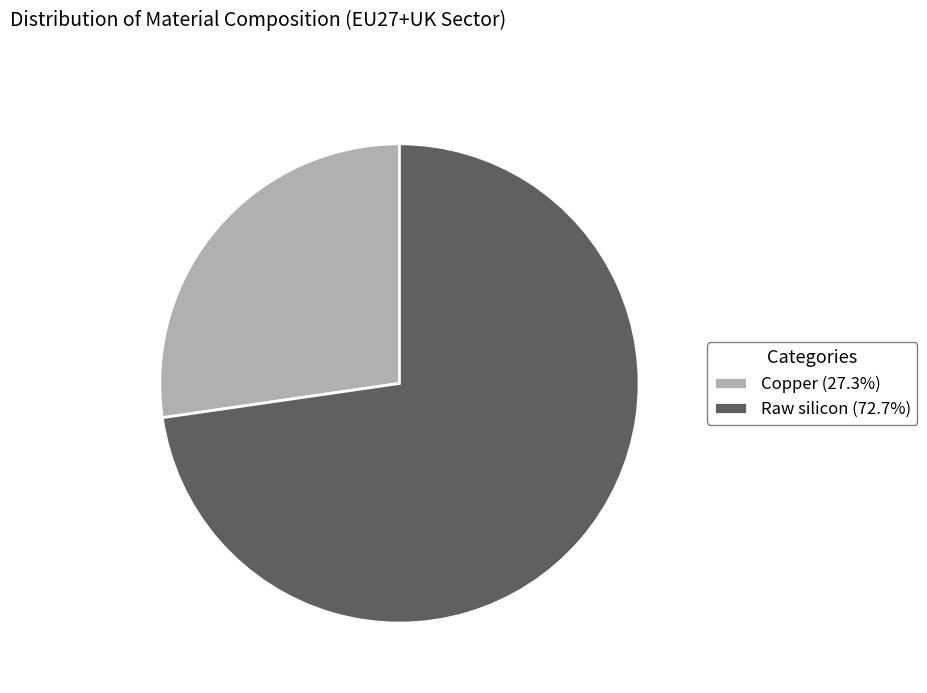

Rank the categories by value from lowest to highest.

Copper, Raw silicon